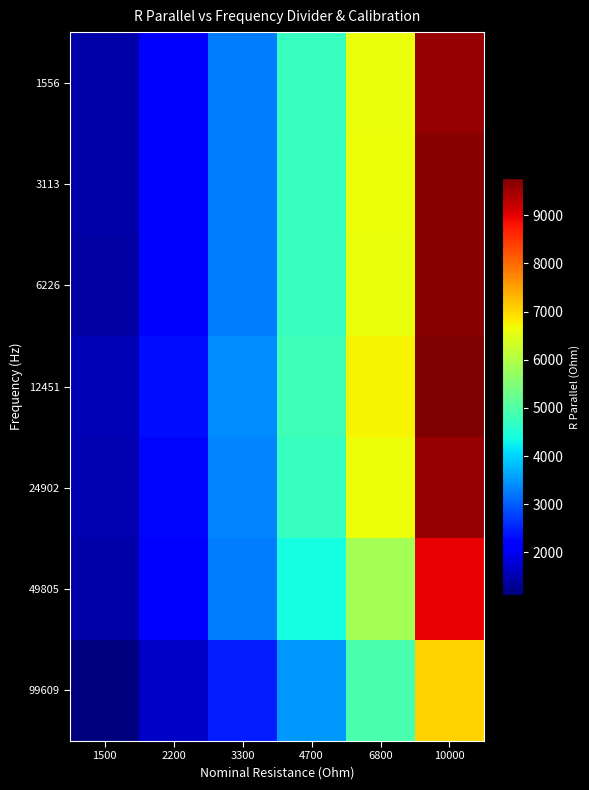

Reading left to right, list all the values displayed in this chart.

1556: 1500=1431.3	2200=2207.1	3300=3262.9	4700=4712.3	6800=6623.4	10000=9574.3
3113: 1500=1428.3	2200=2201.7	3300=3280.3	4700=4705.9	6800=6632.8	10000=9675.0
6226: 1500=1425.7	2200=2202.1	3300=3275.8	4700=4700.9	6800=6623.4	10000=9669.0
12451: 1500=1535.5	2200=2309.7	3300=3385.7	4700=4810.9	6800=6727.5	10000=9765.0
24902: 1500=1504.7	2200=2263.8	3300=3331.0	4700=4729.9	6800=6632.1	10000=9584.6
49805: 1500=1434.6	2200=2182.2	3300=3264.7	4700=4393.9	6800=5874.6	10000=8967.8
99609: 1500=1122.2	2200=1684.1	3300=2469.5	4700=3508.8	6800=4912.0	10000=7037.6